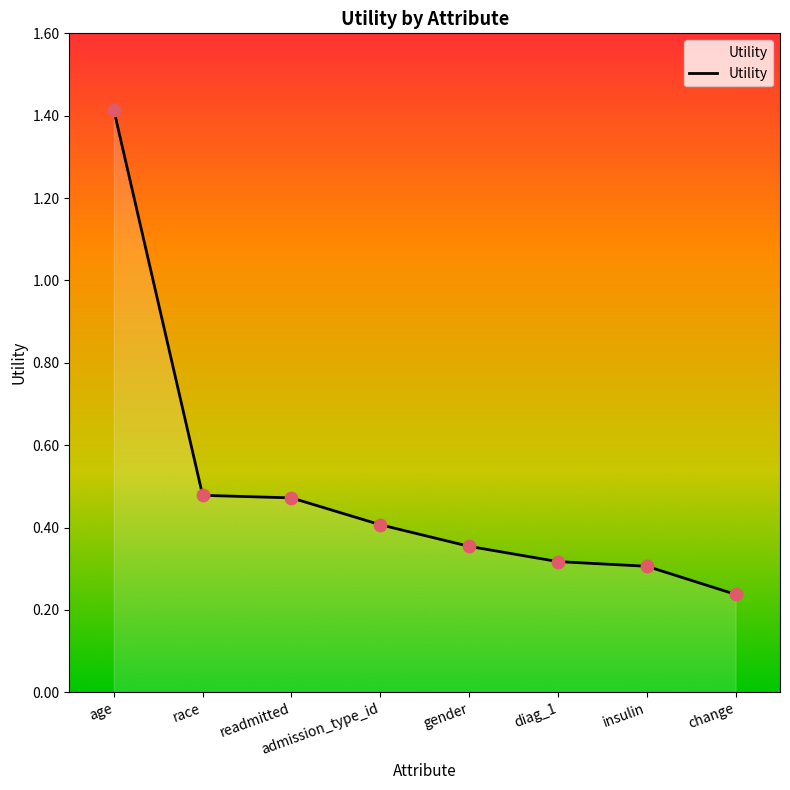

What is the change in value from age to insulin?

-1.1